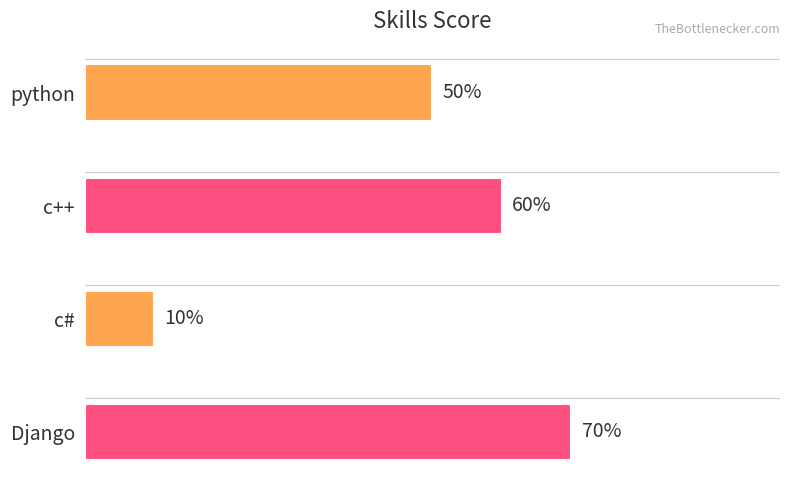

What is the label of the 3rd bar from the top?

c#